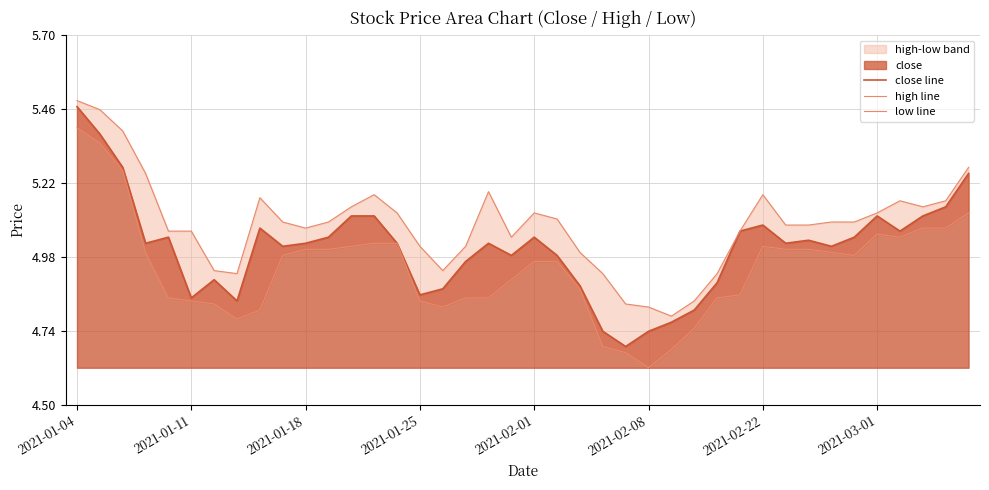

Is it true that close line equals 9.0 at 2021-02-22?

False